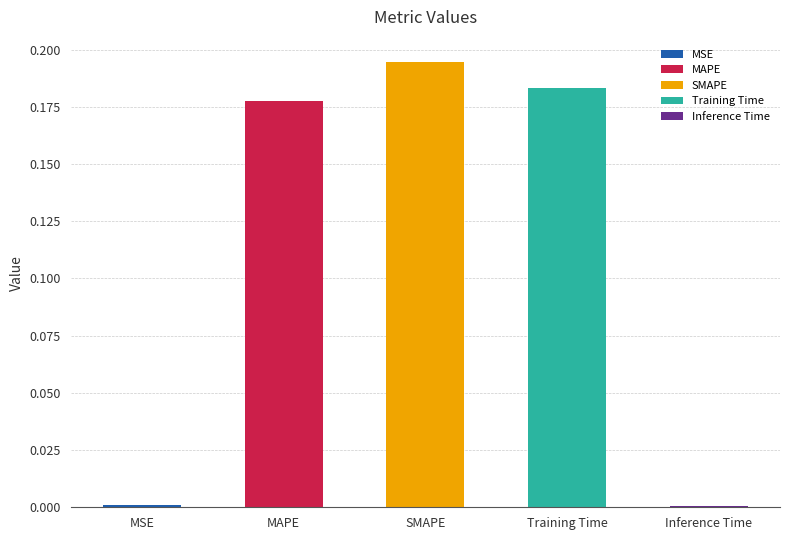

What is the difference between the second highest and second lowest values?

0.2